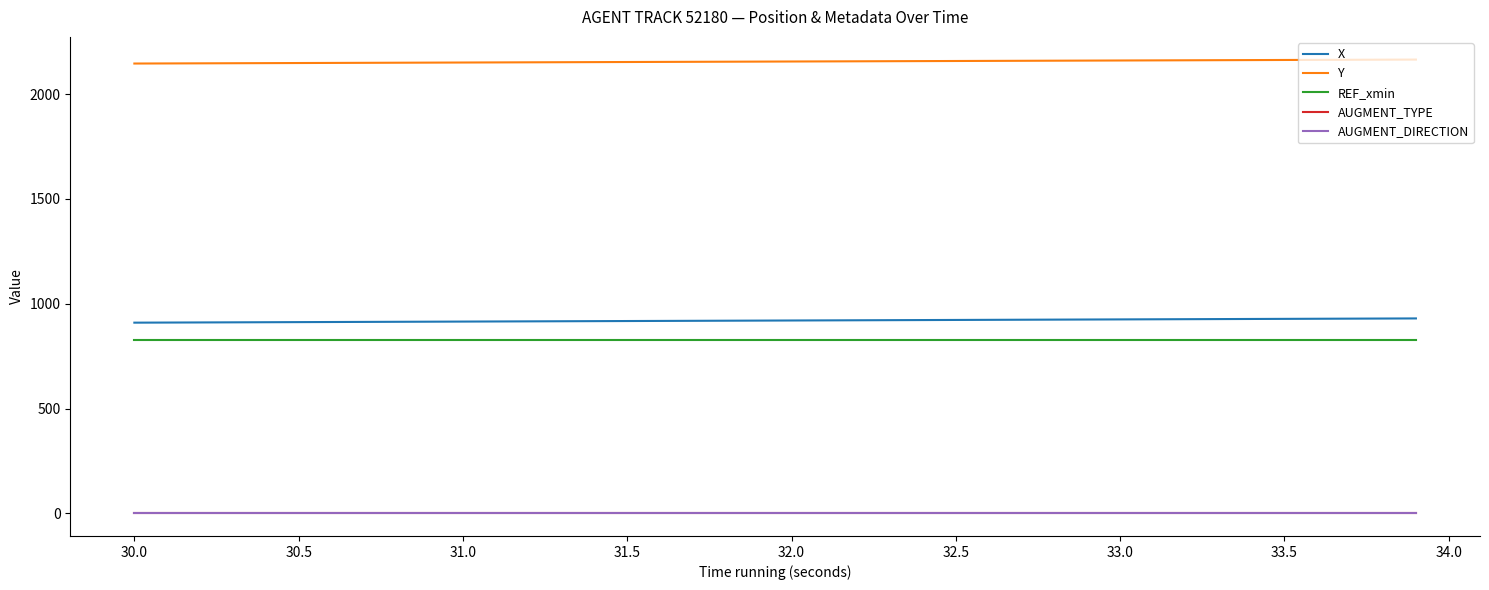

Reading left to right, list all the values displayed in this chart.

X: 909.7	910.2	910.8	911.3	911.8	912.3	912.8	913.4	913.9	914.4	914.9	915.4	915.9	916.5	917.0	917.5	918.0	918.5	919.1	919.6	920.1	920.6	921.1	921.6	922.2	922.7	923.2	923.7	924.2	924.8	925.3	925.8	926.3	926.8	927.3	927.9	928.4	928.9	929.4	929.9
Y: 2146.4	2146.8	2147.3	2147.8	2148.3	2148.8	2149.3	2149.8	2150.2	2150.7	2151.2	2151.7	2152.2	2152.7	2153.2	2153.6	2154.1	2154.6	2155.1	2155.6	2156.1	2156.5	2157.0	2157.5	2158.0	2158.5	2159.0	2159.4	2159.9	2160.4	2160.9	2161.4	2161.9	2162.4	2162.8	2163.3	2163.8	2164.3	2164.8	2165.3
REF_xmin: 825.8	825.8	825.8	825.8	825.8	825.8	825.8	825.8	825.8	825.8	825.8	825.8	825.8	825.8	825.8	825.8	825.8	825.8	825.8	825.8	825.8	825.8	825.8	825.8	825.8	825.8	825.8	825.8	825.8	825.8	825.8	825.8	825.8	825.8	825.8	825.8	825.8	825.8	825.8	825.8
AUGMENT_TYPE: 0.0	0.0	0.0	0.0	0.0	0.0	0.0	0.0	0.0	0.0	0.0	0.0	0.0	0.0	0.0	0.0	0.0	0.0	0.0	0.0	0.0	0.0	0.0	0.0	0.0	0.0	0.0	0.0	0.0	0.0	0.0	0.0	0.0	0.0	0.0	0.0	0.0	0.0	0.0	0.0
AUGMENT_DIRECTION: 0.0	0.0	0.0	0.0	0.0	0.0	0.0	0.0	0.0	0.0	0.0	0.0	0.0	0.0	0.0	0.0	0.0	0.0	0.0	0.0	0.0	0.0	0.0	0.0	0.0	0.0	0.0	0.0	0.0	0.0	0.0	0.0	0.0	0.0	0.0	0.0	0.0	0.0	0.0	0.0